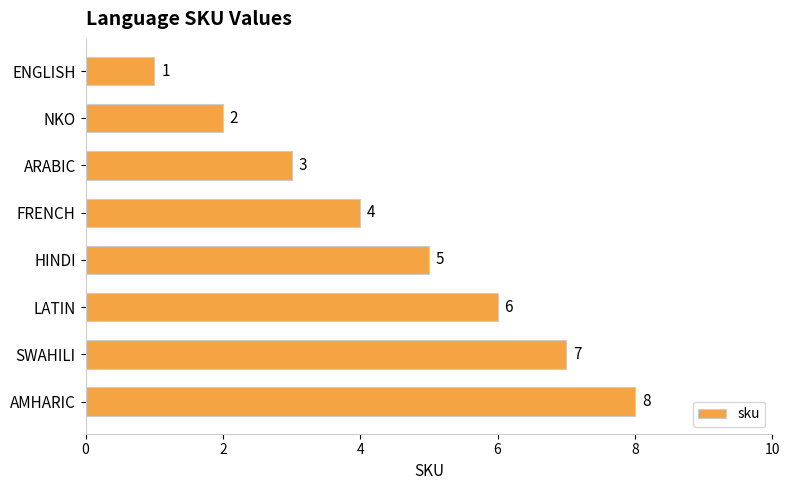

How many distinct data groups are displayed?

1